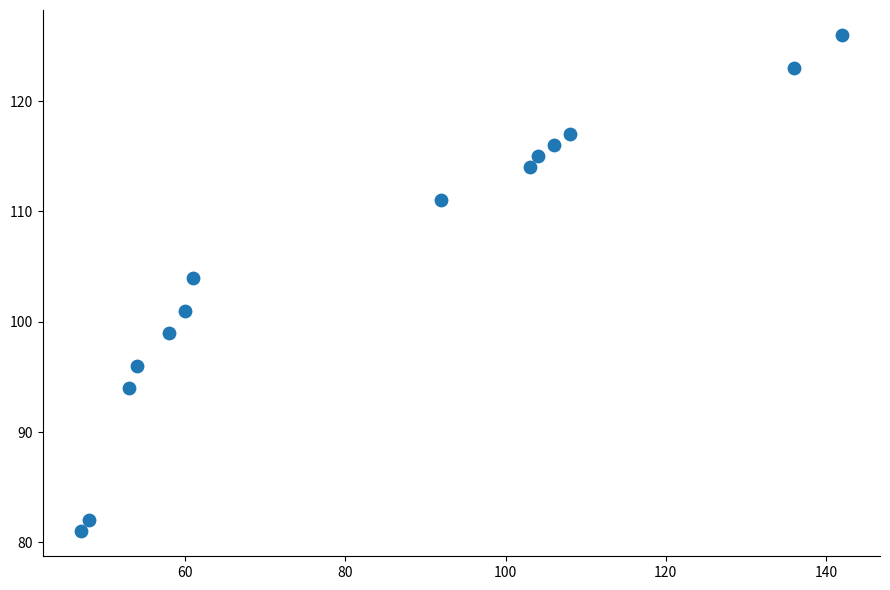

What is the range of X values (max minus min)?

95